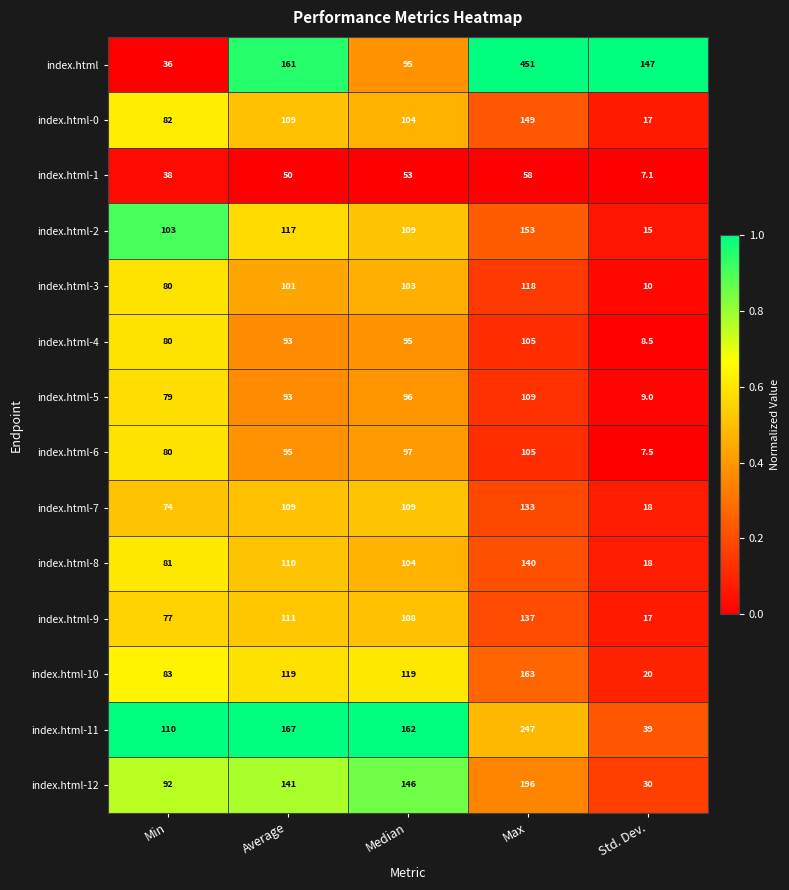

The value of index.html-1 at Min is 38.0. True or false?

True